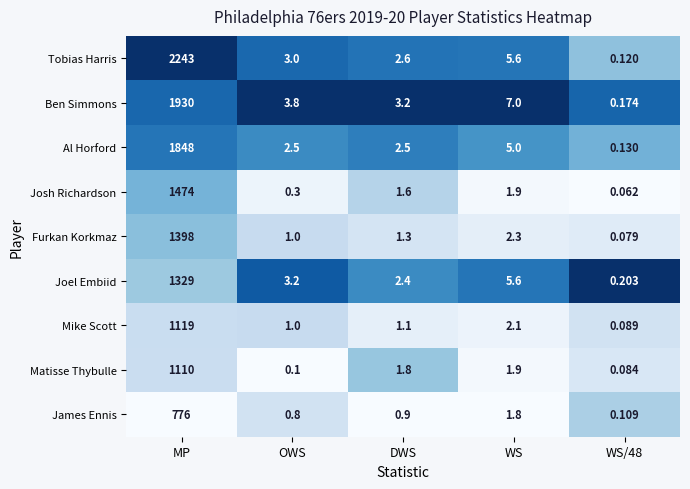

What is the spread (max minus min) of values at OWS?

3.7